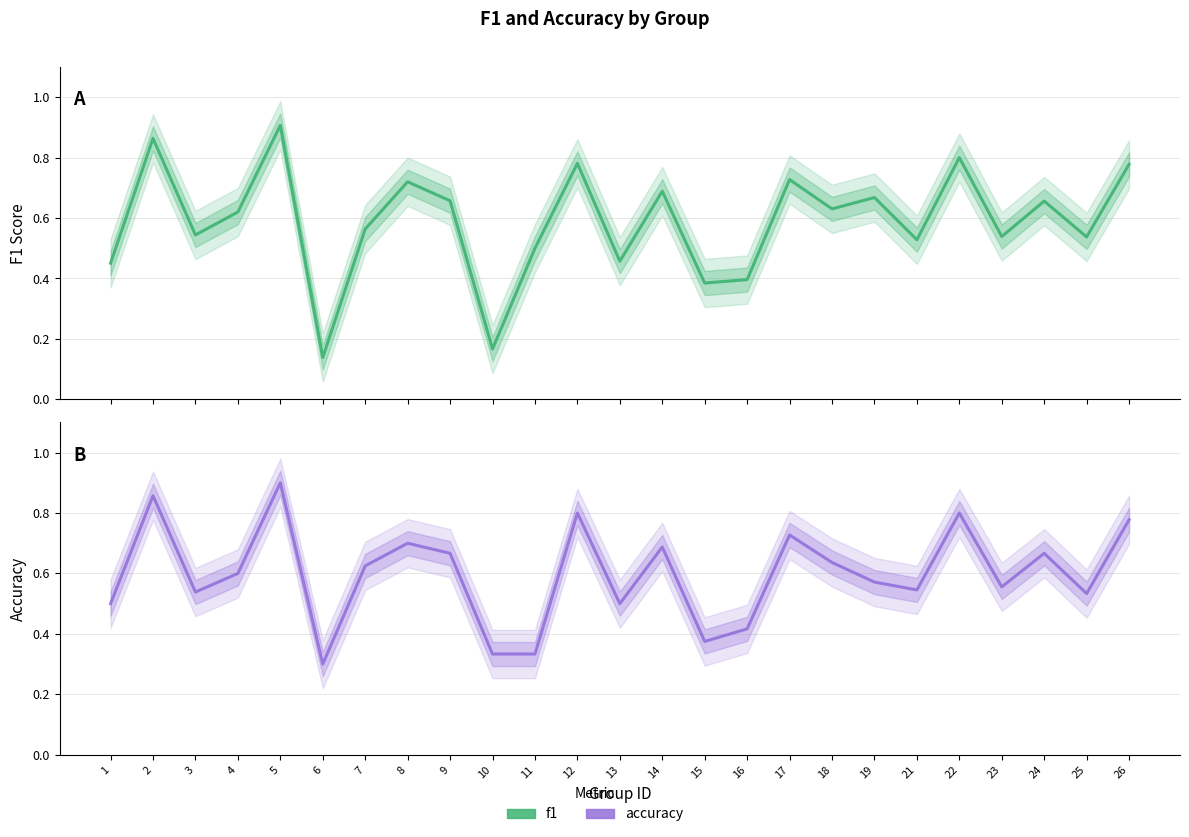

Where is accuracy nearest to the value 0?

6